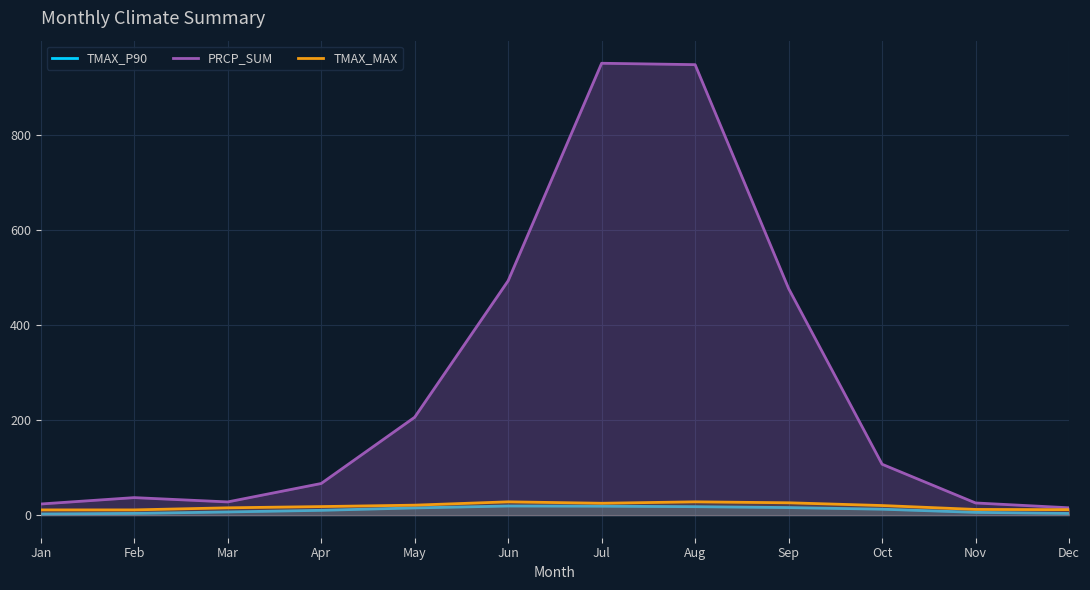

Reading left to right, extract all data points from this chart.

TMAX_P90: Jan=2.4	Feb=3.6	Mar=6.7	Apr=10.1	May=15.2	Jun=19.2	Jul=18.8	Aug=17.8	Sep=15.9	Oct=12.5	Nov=5.8	Dec=3.5
PRCP_SUM: Jan=23.4	Feb=36.9	Mar=27.8	Apr=66.6	May=206.1	Jun=493.5	Jul=951.6	Aug=948.6	Sep=477.2	Oct=107.2	Nov=25.6	Dec=15.4
TMAX_MAX: Jan=11.0	Feb=11.0	Mar=15.4	Apr=18.0	May=21.0	Jun=28.0	Jul=25.0	Aug=28.0	Sep=26.0	Oct=20.2	Nov=12.0	Dec=11.5